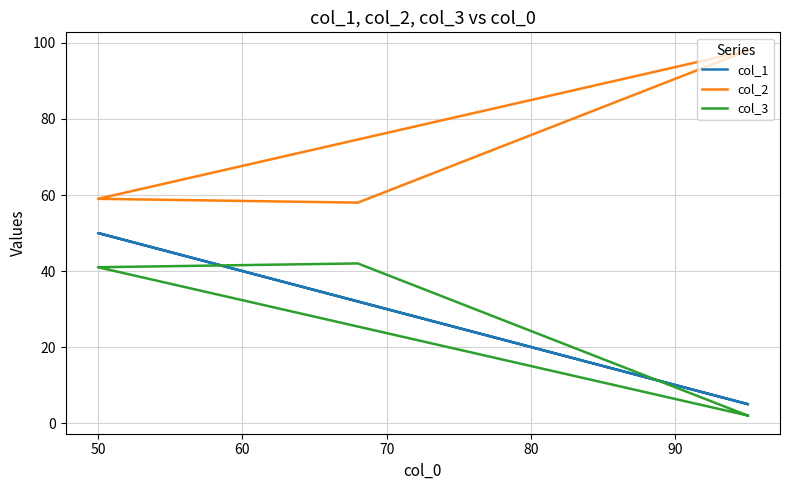

True or false: col_3 has a value of 3 at 70.

False